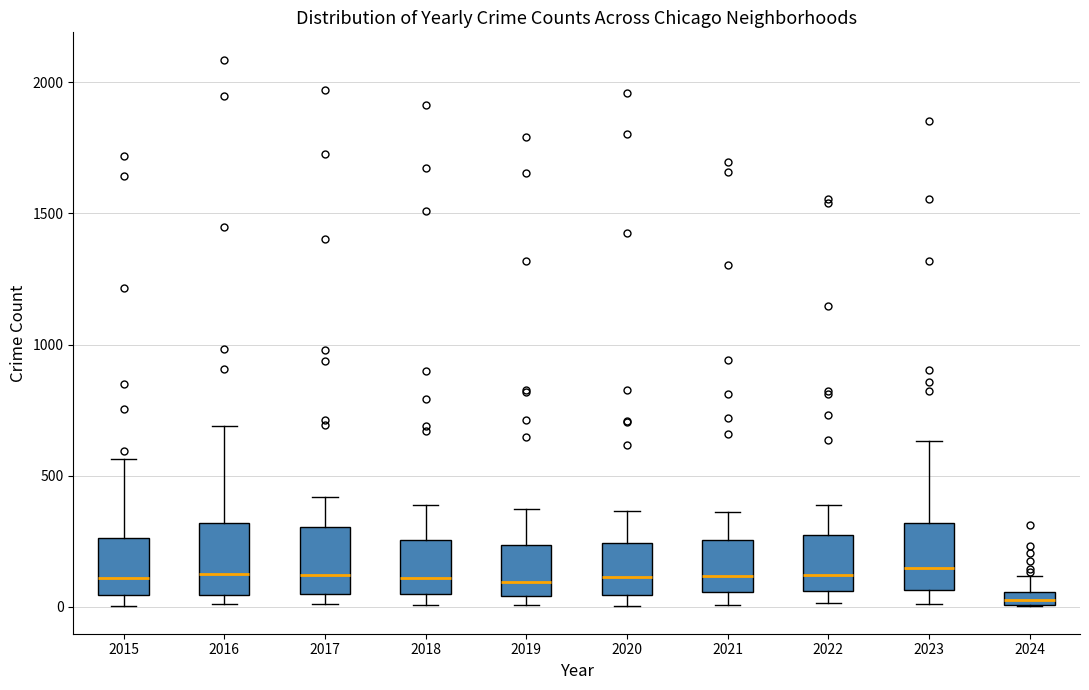

Where does the upper whisker of the box at x = 2020 end on the y-axis? The values are not printed on the chart, so give them approximately, as read against the axis.

350